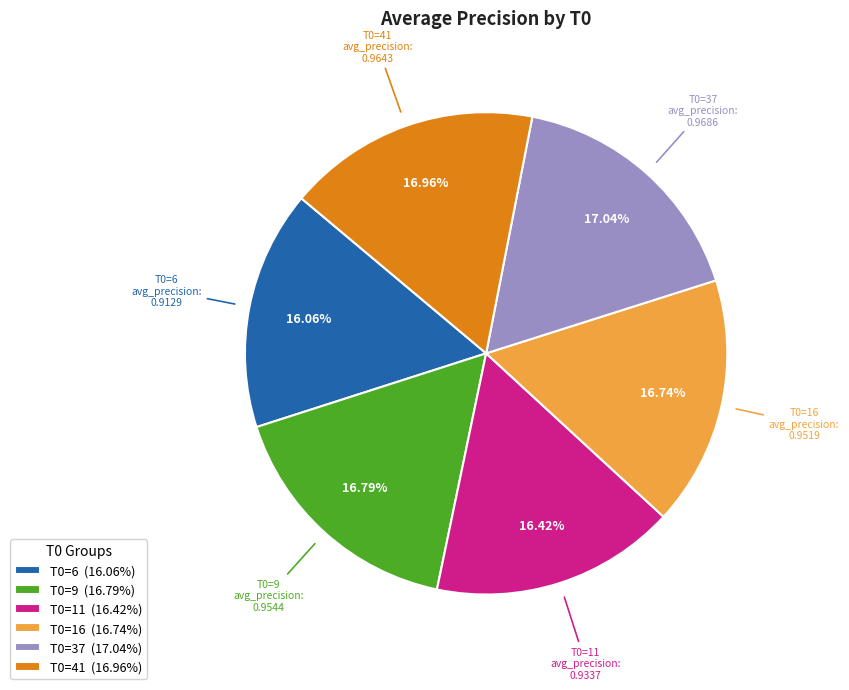

Does T0=41 (16.96%) account for over 50% of the chart?

No